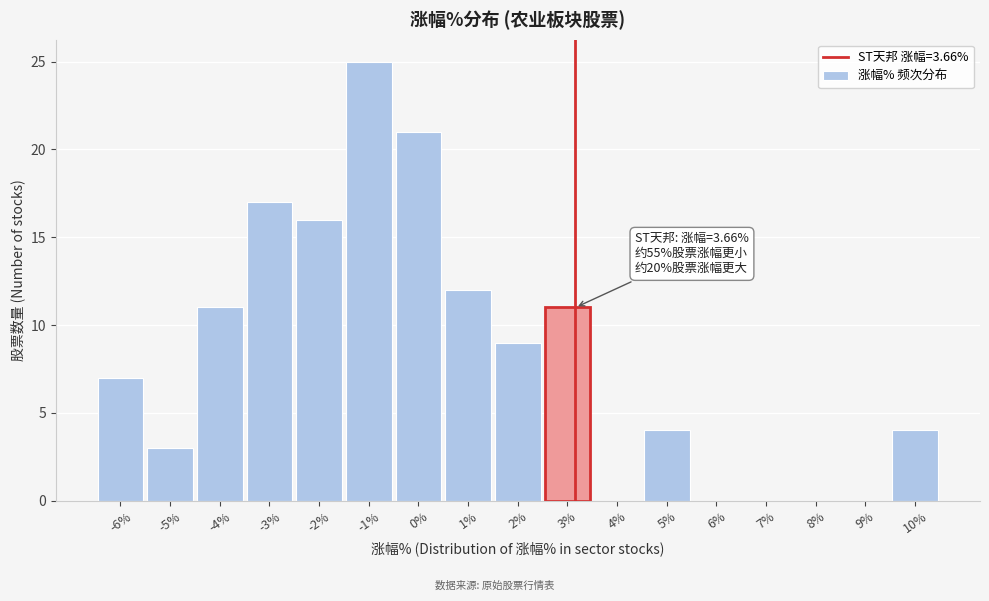

Reading left to right, what are all the values shown in this chart?

-6%=7	-5%=3	-4%=11	-3%=17	-2%=16	-1%=25	0%=21	1%=12	2%=9	3%=11	4%=0	5%=4	6%=0	7%=0	8%=0	9%=0	10%=4